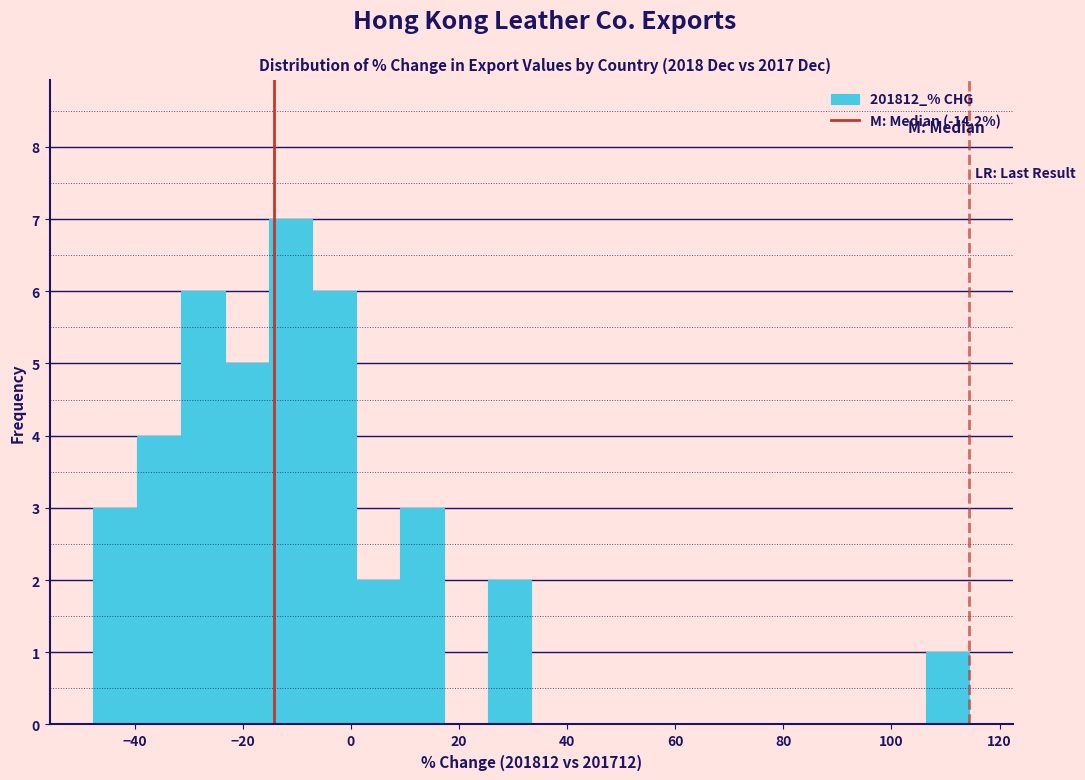

Reading left to right, list every bar in this chart as the range it spans on the x-axis followed by its height. Neither the bar edges nor the heights are printed on the chart, so give them approximately, as read against the axes.

-48 to -40: 3
-40 to -32: 4
-32 to -24: 6
-24 to -16: 5
-16 to -8: 7
-8 to 0: 6
0 to 10: 2
10 to 18: 3
18 to 26: 0
26 to 34: 2
34 to 42: 0
42 to 50: 0
50 to 58: 0
58 to 66: 0
66 to 74: 0
74 to 82: 0
82 to 90: 0
90 to 98: 0
98 to 106: 0
106 to 114: 1